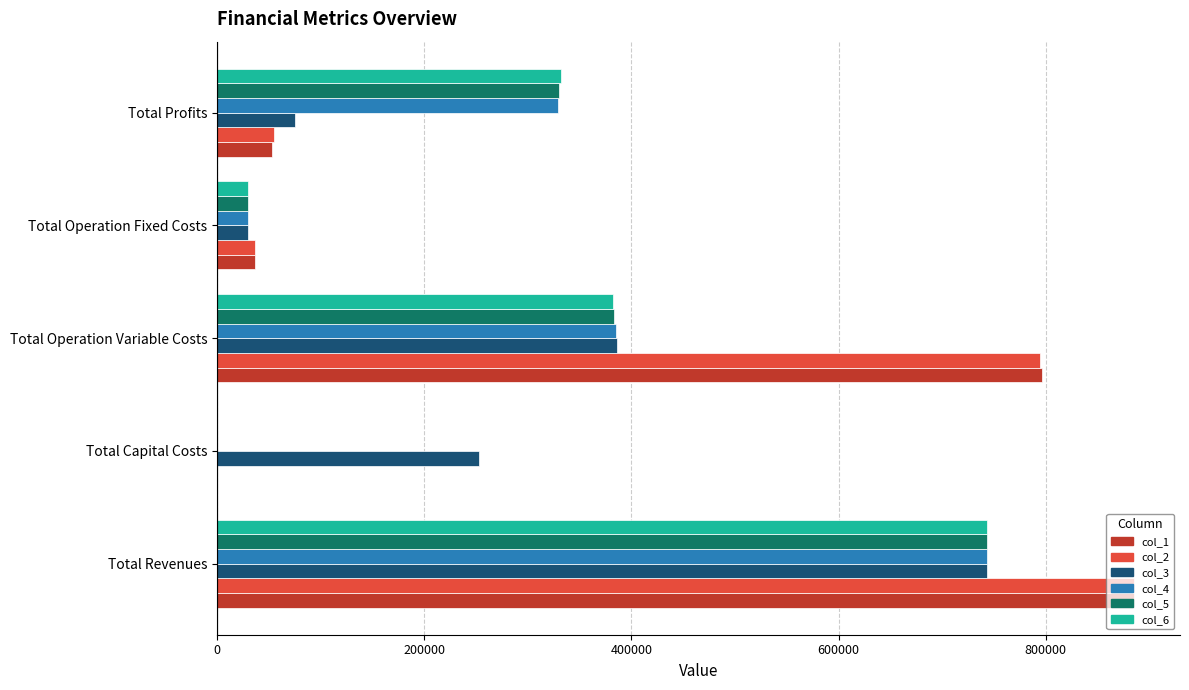

What is the sum of all col_4 values?

1486277.8